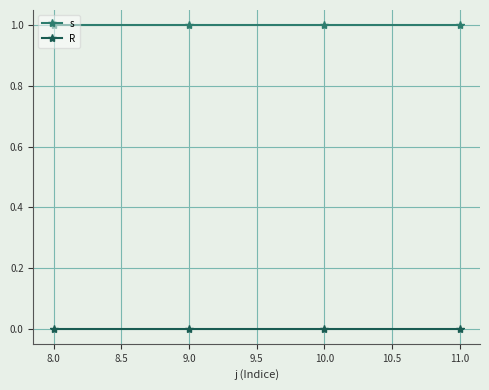

What is the value of the s point at the 3rd from the left?

1